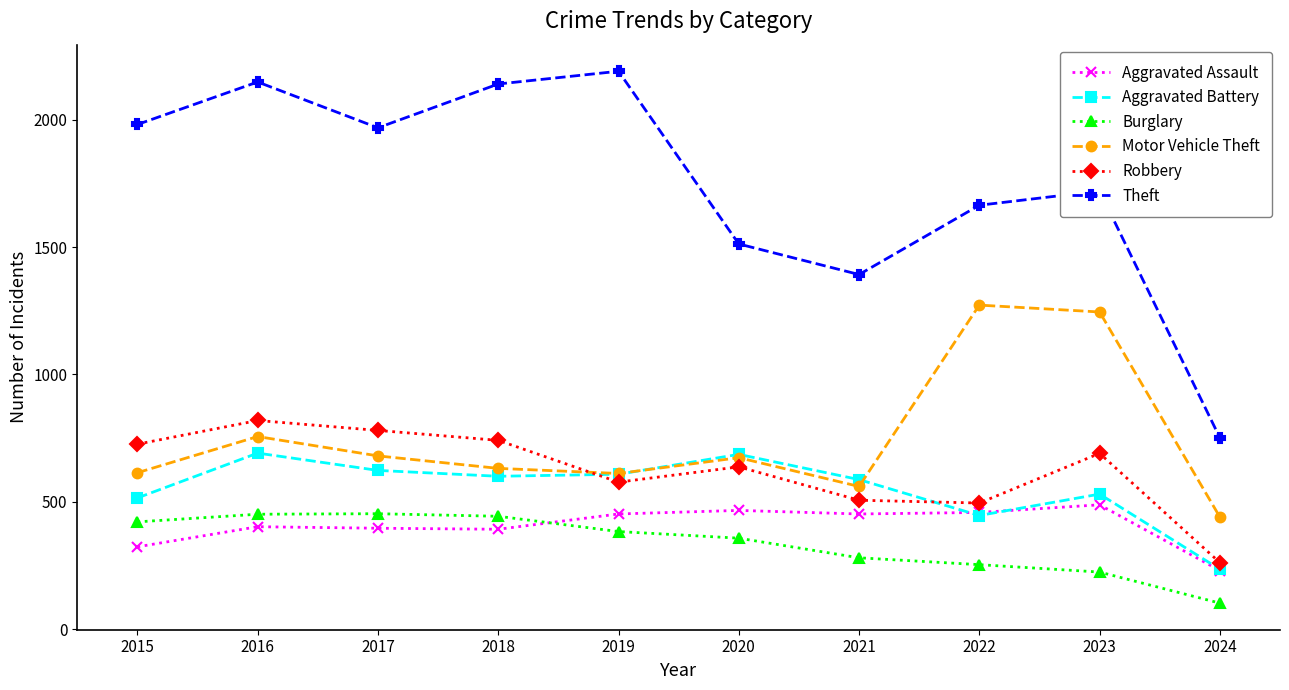

True or false: Aggravated Assault and Burglary intersect in this chart.

True